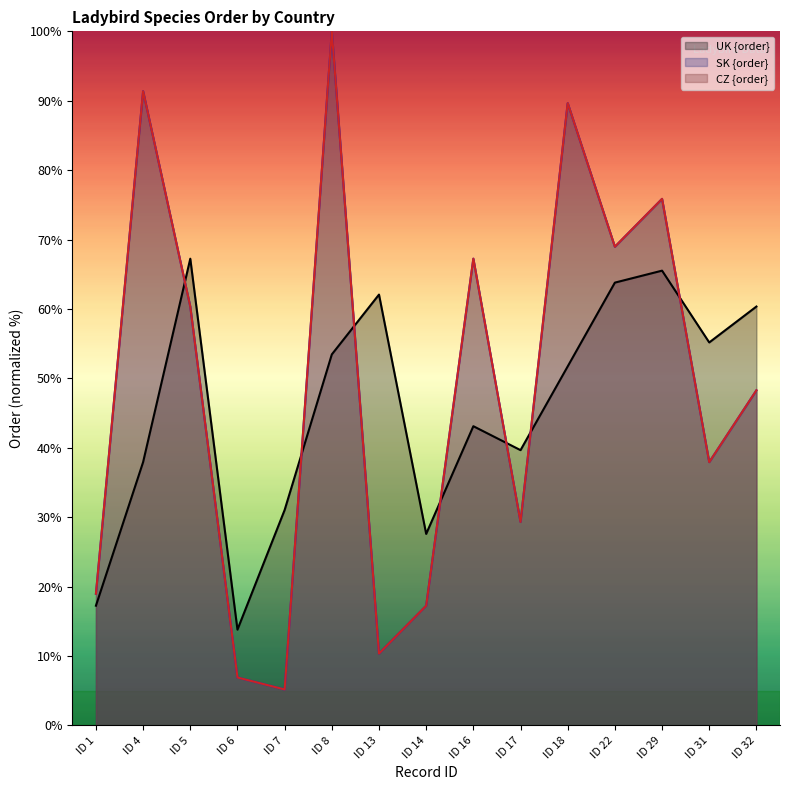

Which series has the widest spread of values?

SK {order}